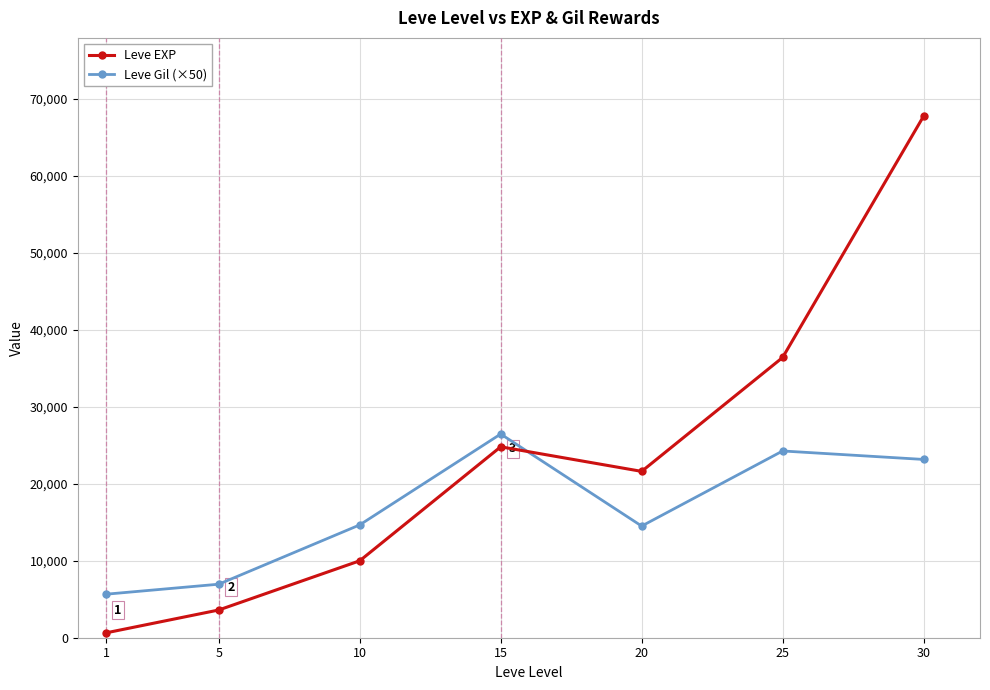

What is the average value of the Leve EXP series?

23533